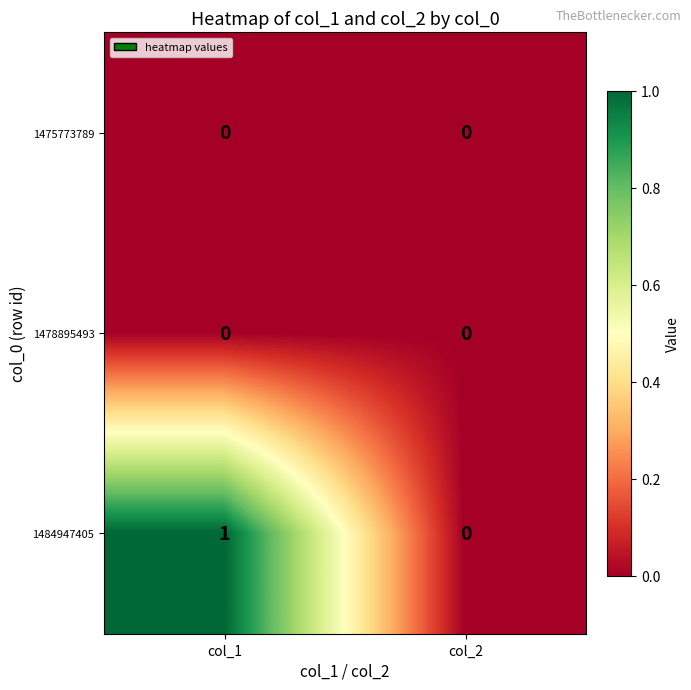

The value of 1484947405 at col_2 is 0. True or false?

True